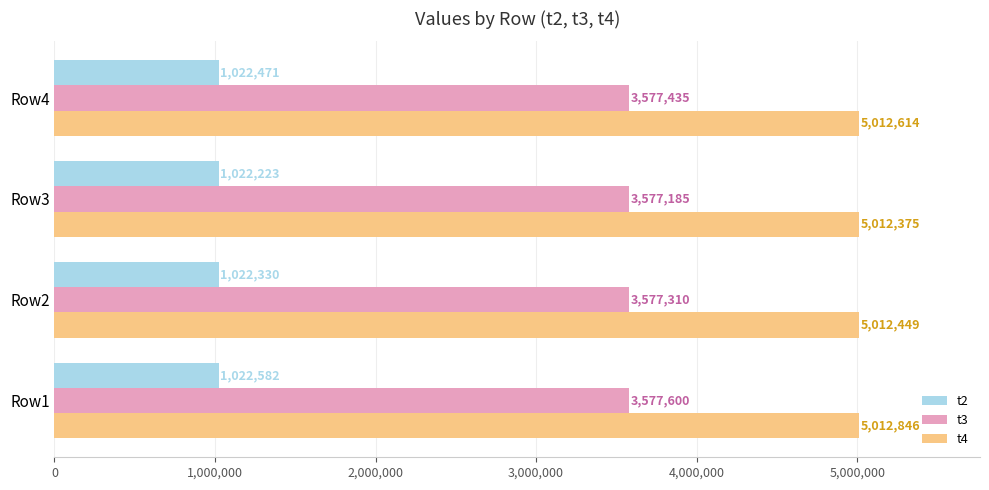

Rank the categories by t3 value from lowest to highest.

Row3, Row2, Row4, Row1